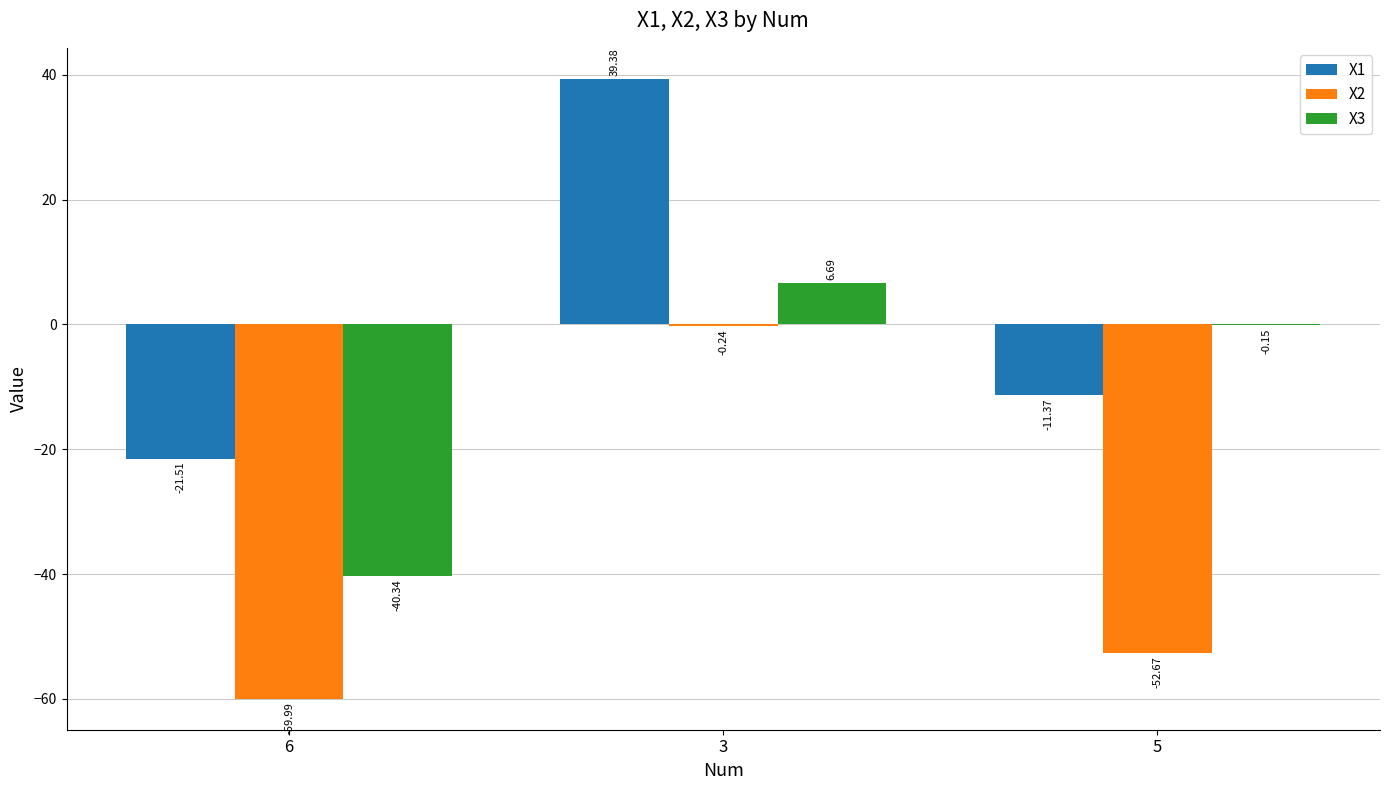

How many positive values does the X3 series have?

1